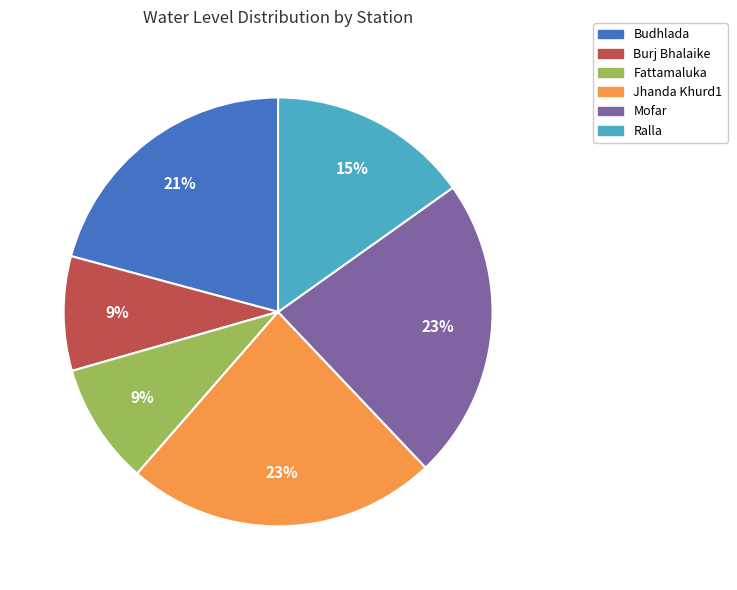

What is the ratio of the value at Ralla to the value at Budhlada?

0.7